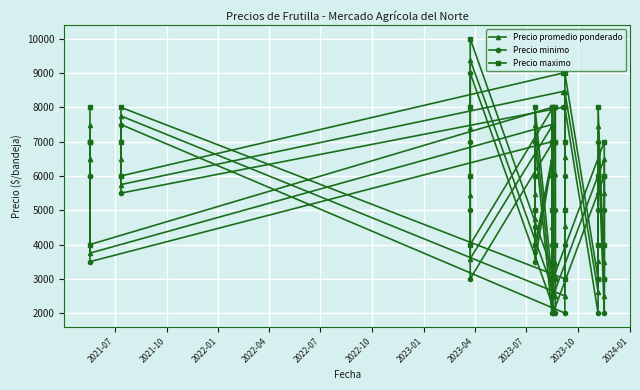

List the series in order of their overall mean, lowest first.

Precio minimo, Precio promedio ponderado, Precio maximo